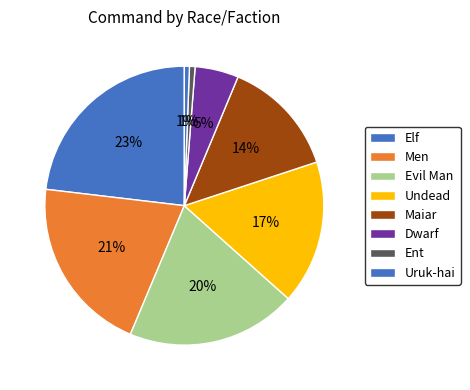

How many segments does this pie chart have?

8